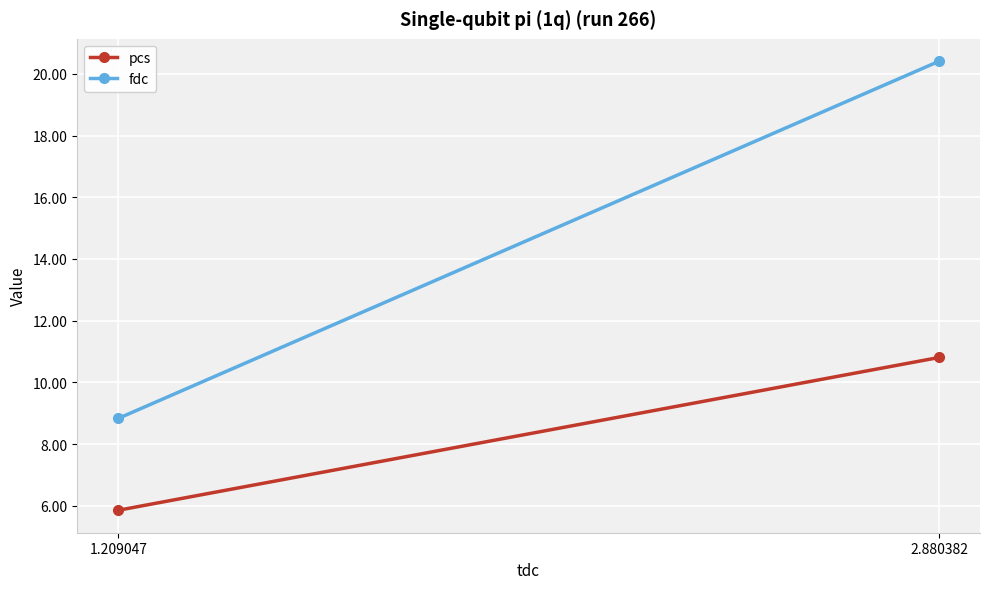

Rank the series at 2.880382 from lowest to highest value.

pcs, fdc